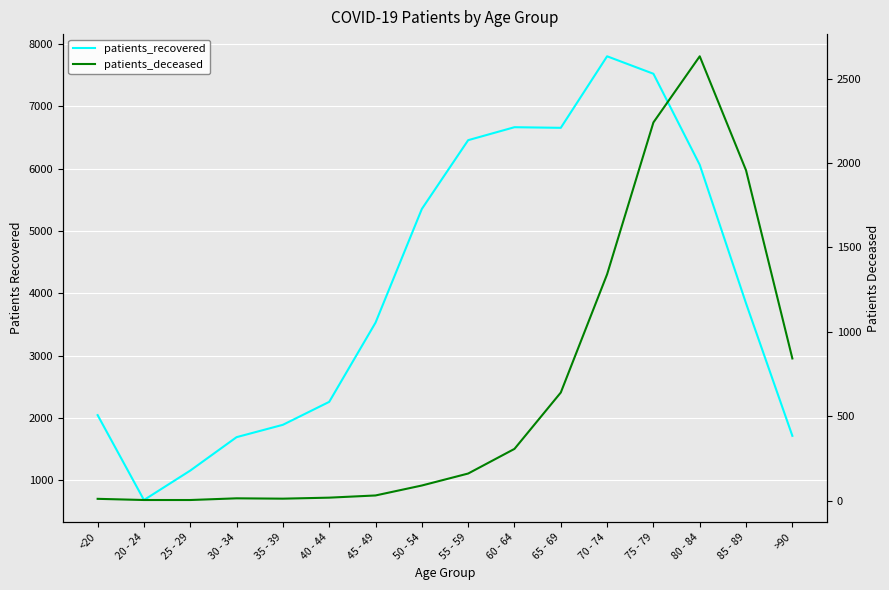

What is the label of the 16th point from the left?

>90